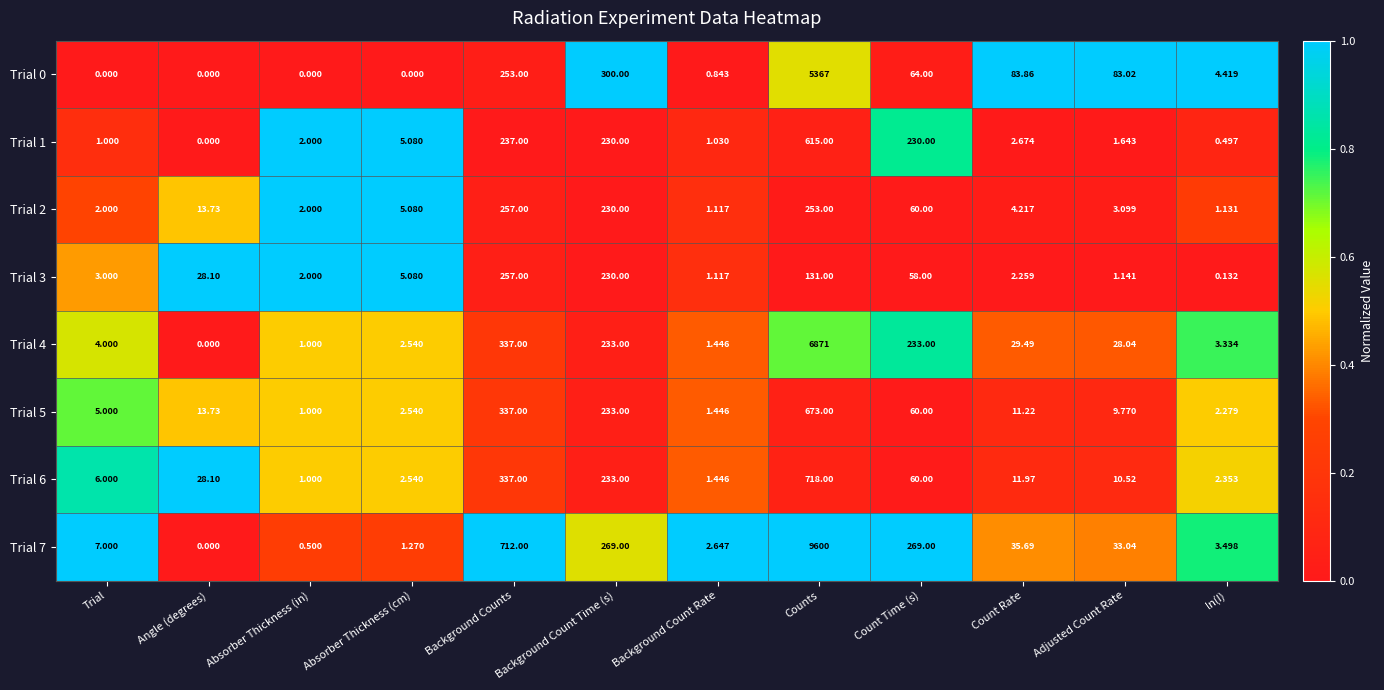

Which label corresponds to the largest value in the chart?

Counts